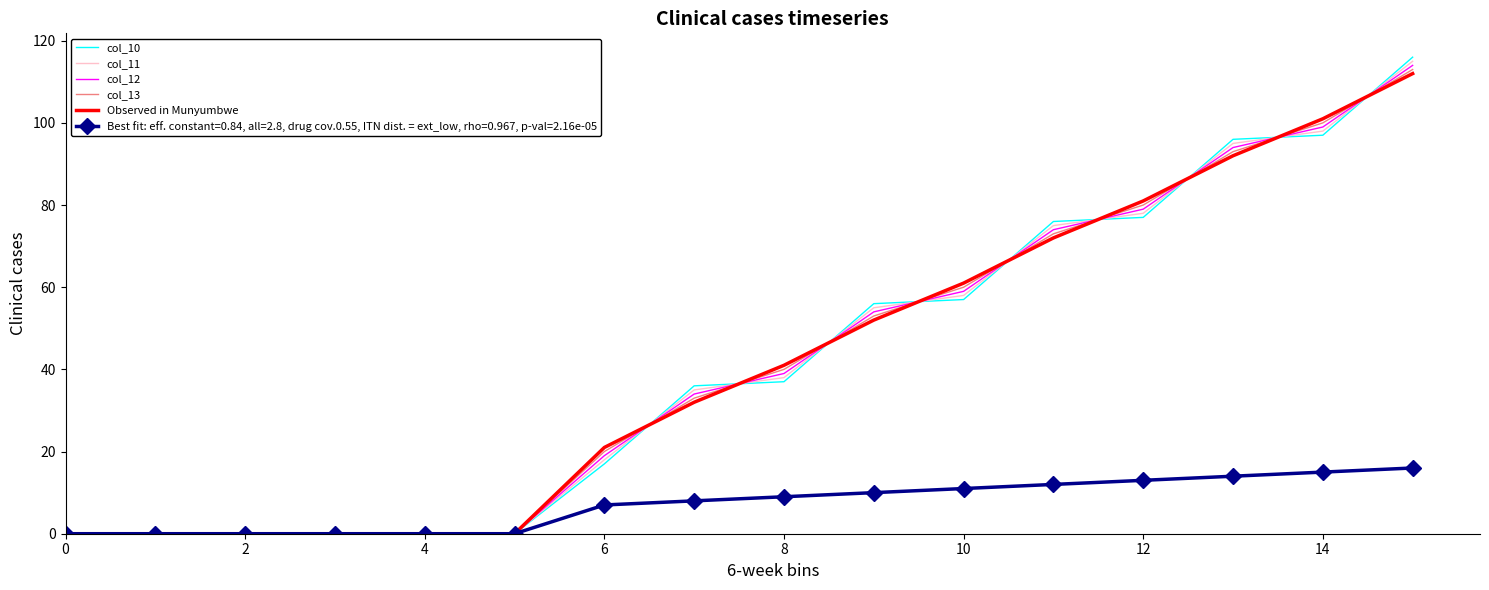

What is the greatest value displayed?

116.0